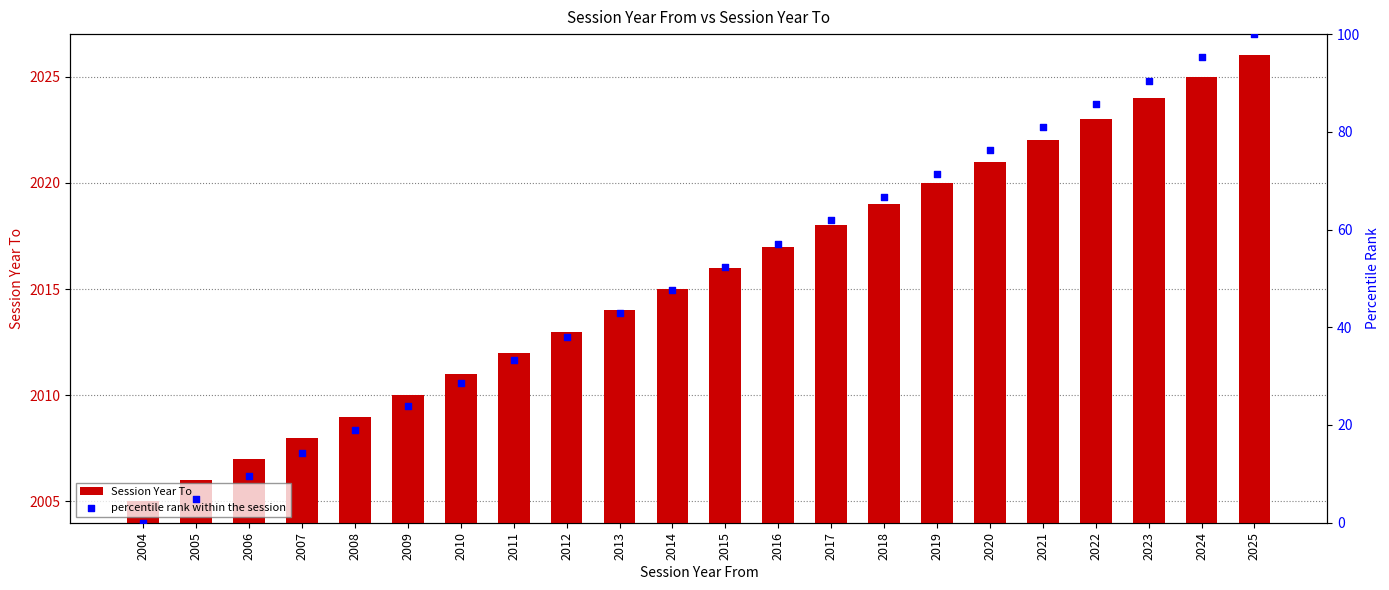

Which series contains the highest Y value?

Session Year To